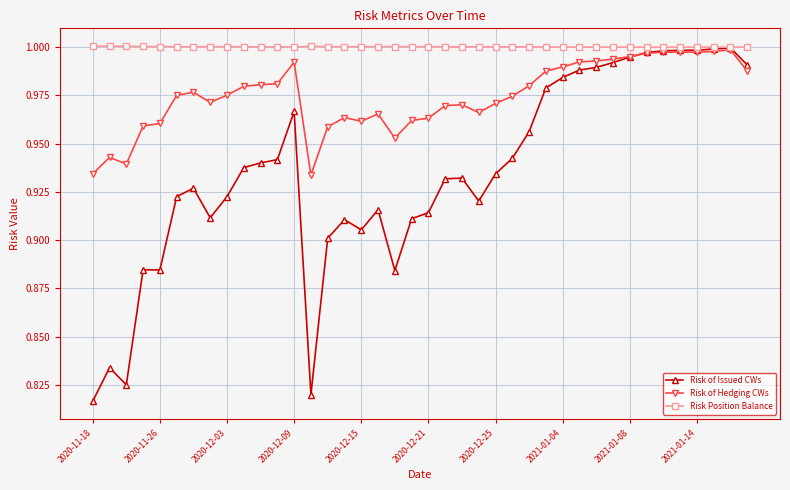

List the series in order of their overall mean, highest first.

Risk Position Balance, Risk of Hedging CWs, Risk of Issued CWs